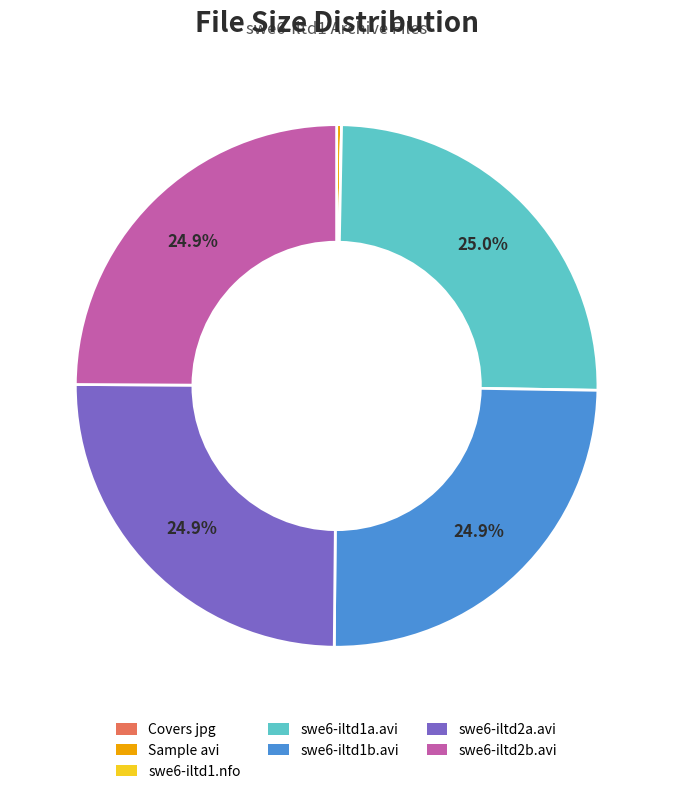

Is there any slice that represents more than half of the pie?

No